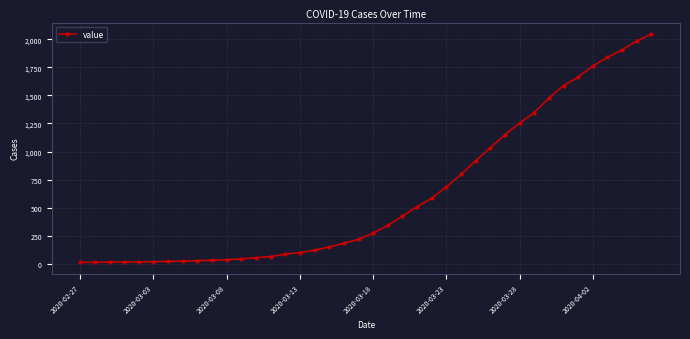

What is the average value?

621